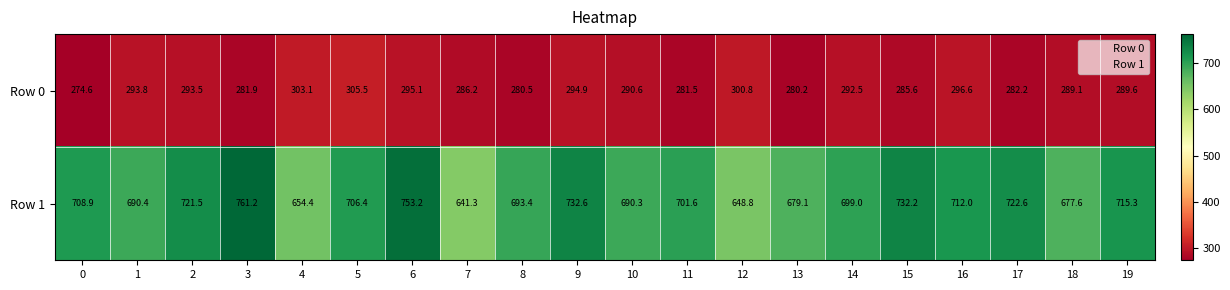

Between 7 and 12, which series saw the biggest shift?

Row 0